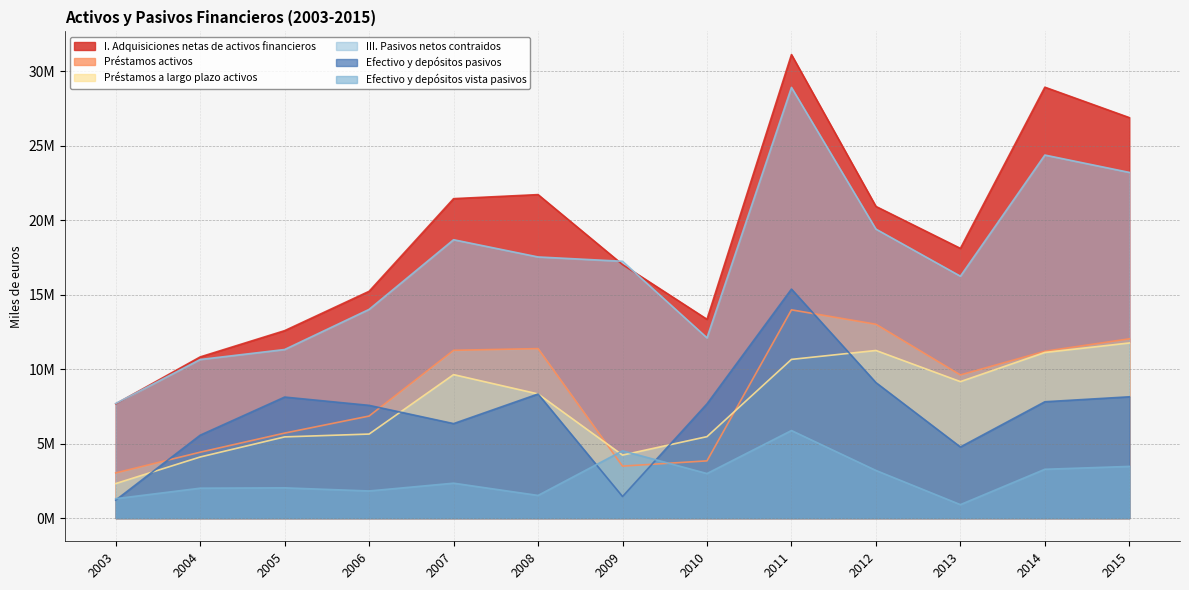

What is the sum of the Efectivo y depósitos vista pasivos values at 2008 and 2014?

4799878